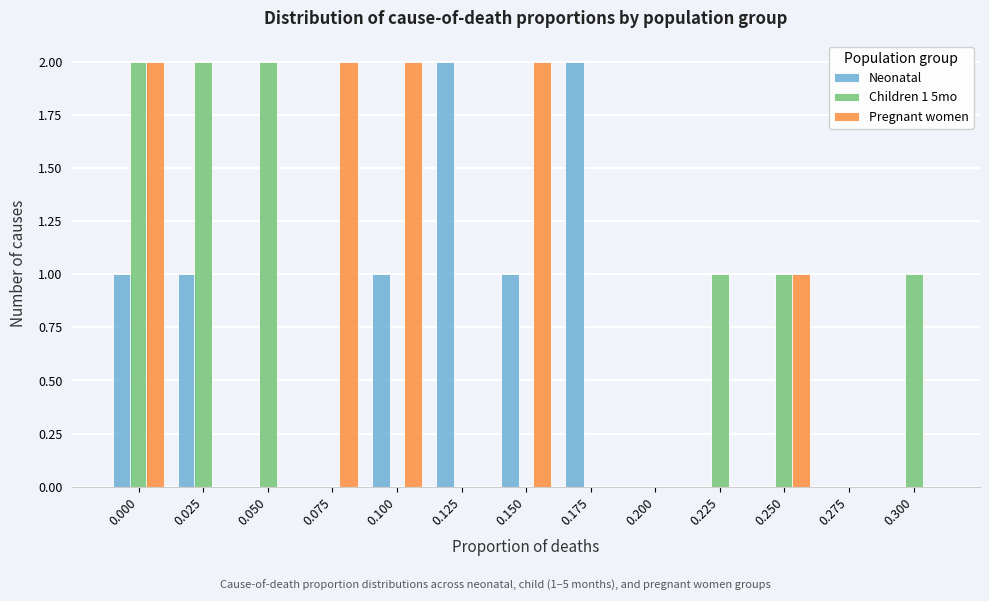

What is the total value across all series at 0.025?

3